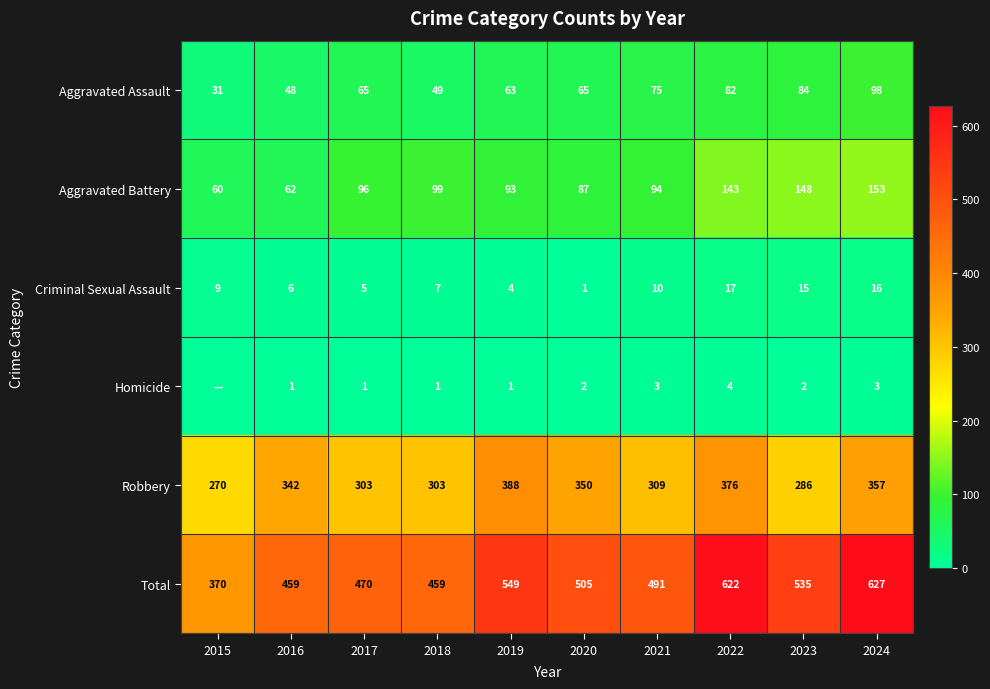

Between 2020 and 2021, which series saw the biggest shift?

Robbery